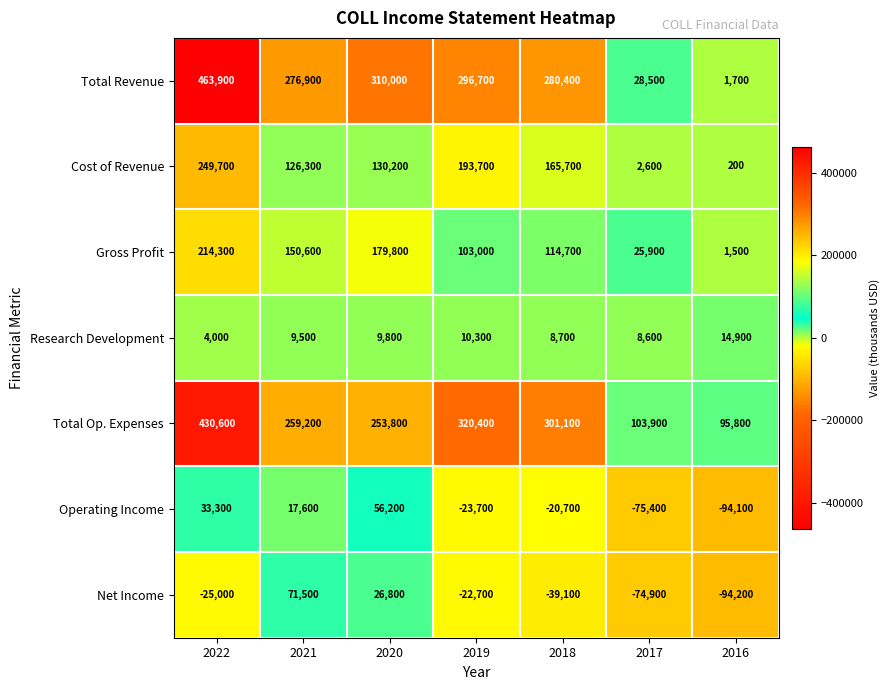

What is the difference between the second highest and second lowest values in the Net Income series?

101700